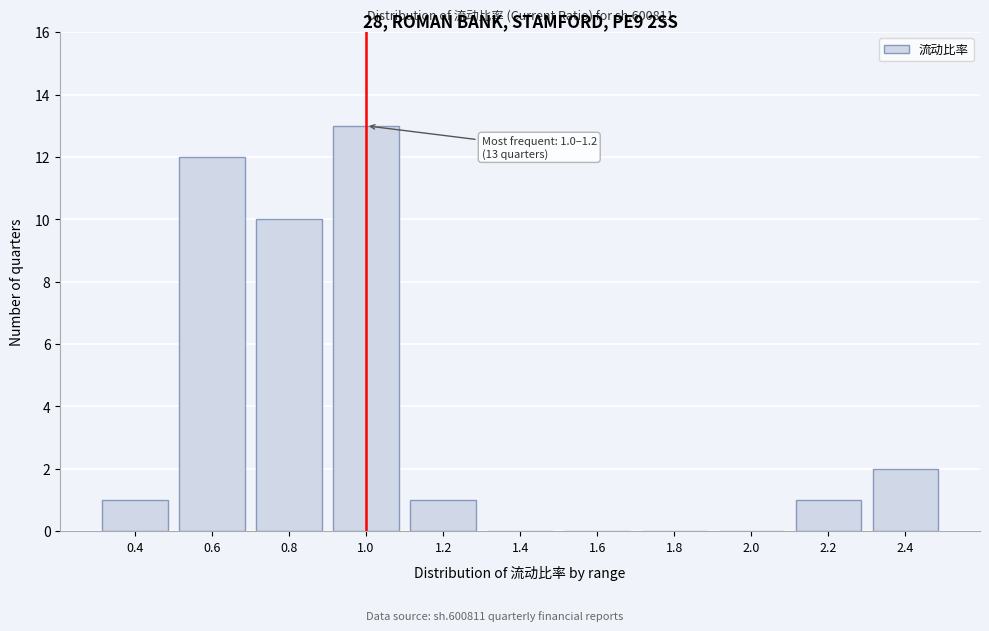

Reading left to right, what are all the values shown in this chart?

0.4=1	0.6=12	0.8=10	1.0=13	1.2=1	1.4=0	1.6=0	1.8=0	2.0=0	2.2=1	2.4=2